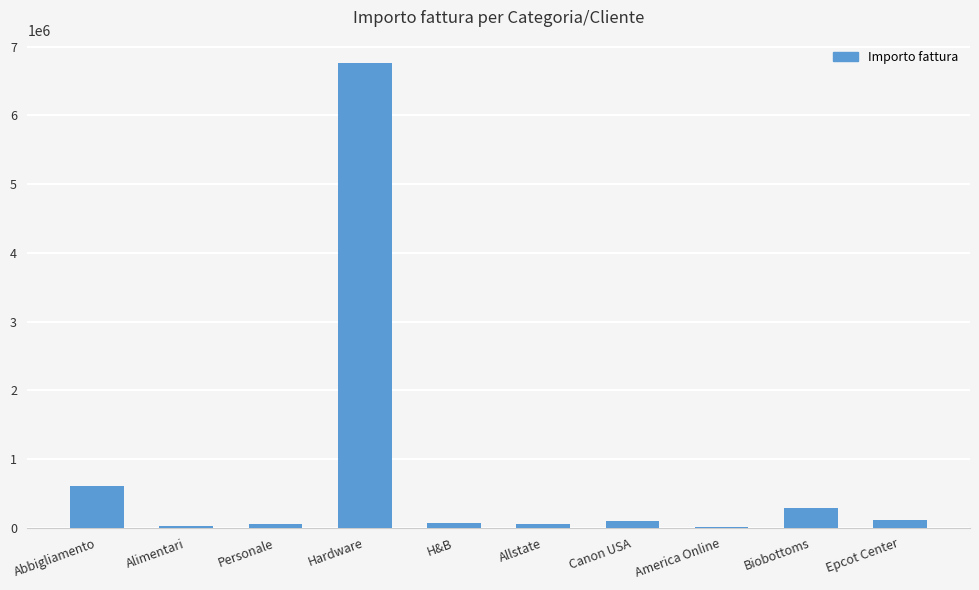

Are the bars horizontal?

No